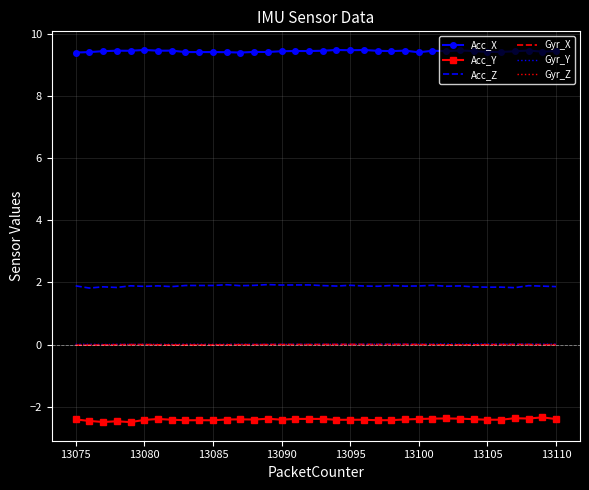

What is the minimum value for Acc_X?

9.4